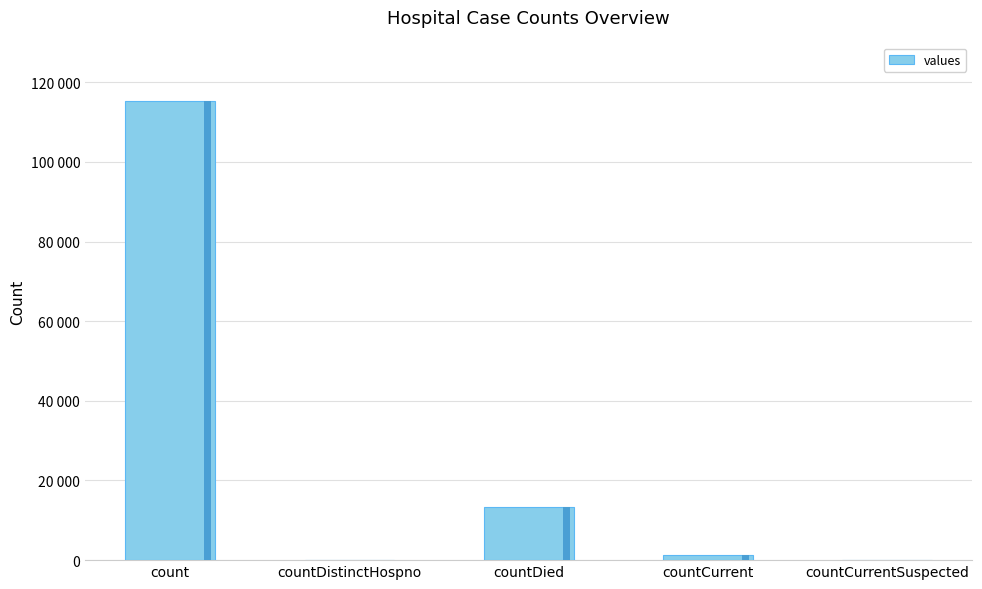

What is the label of the 3rd bar from the left?

countDied